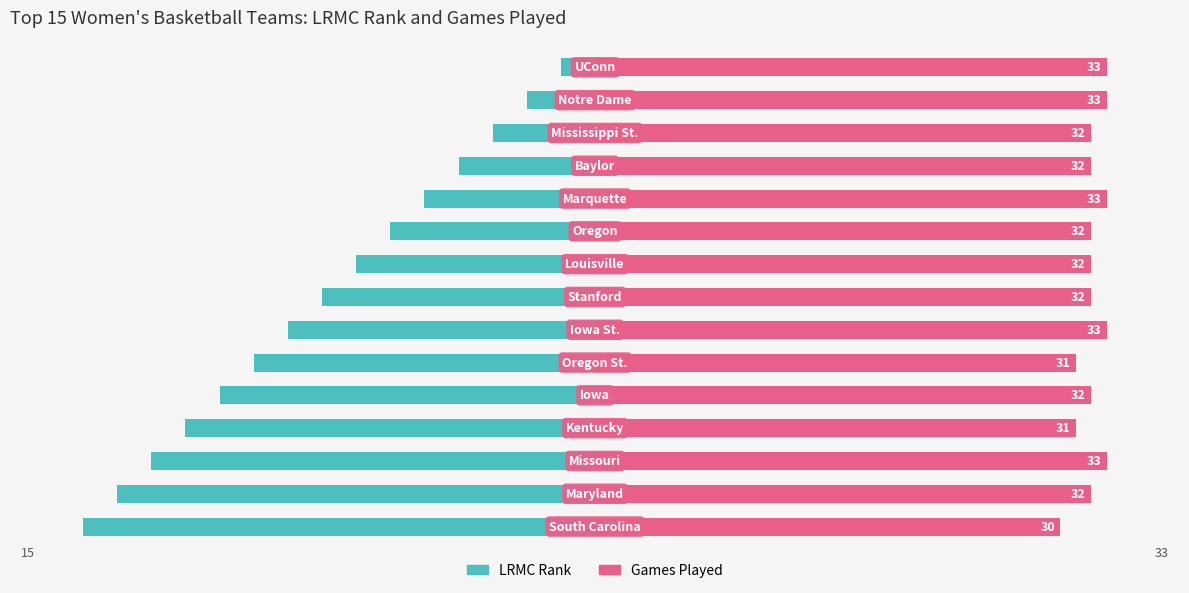

Which series changed the most between 3 and 6?

LRMC Rank